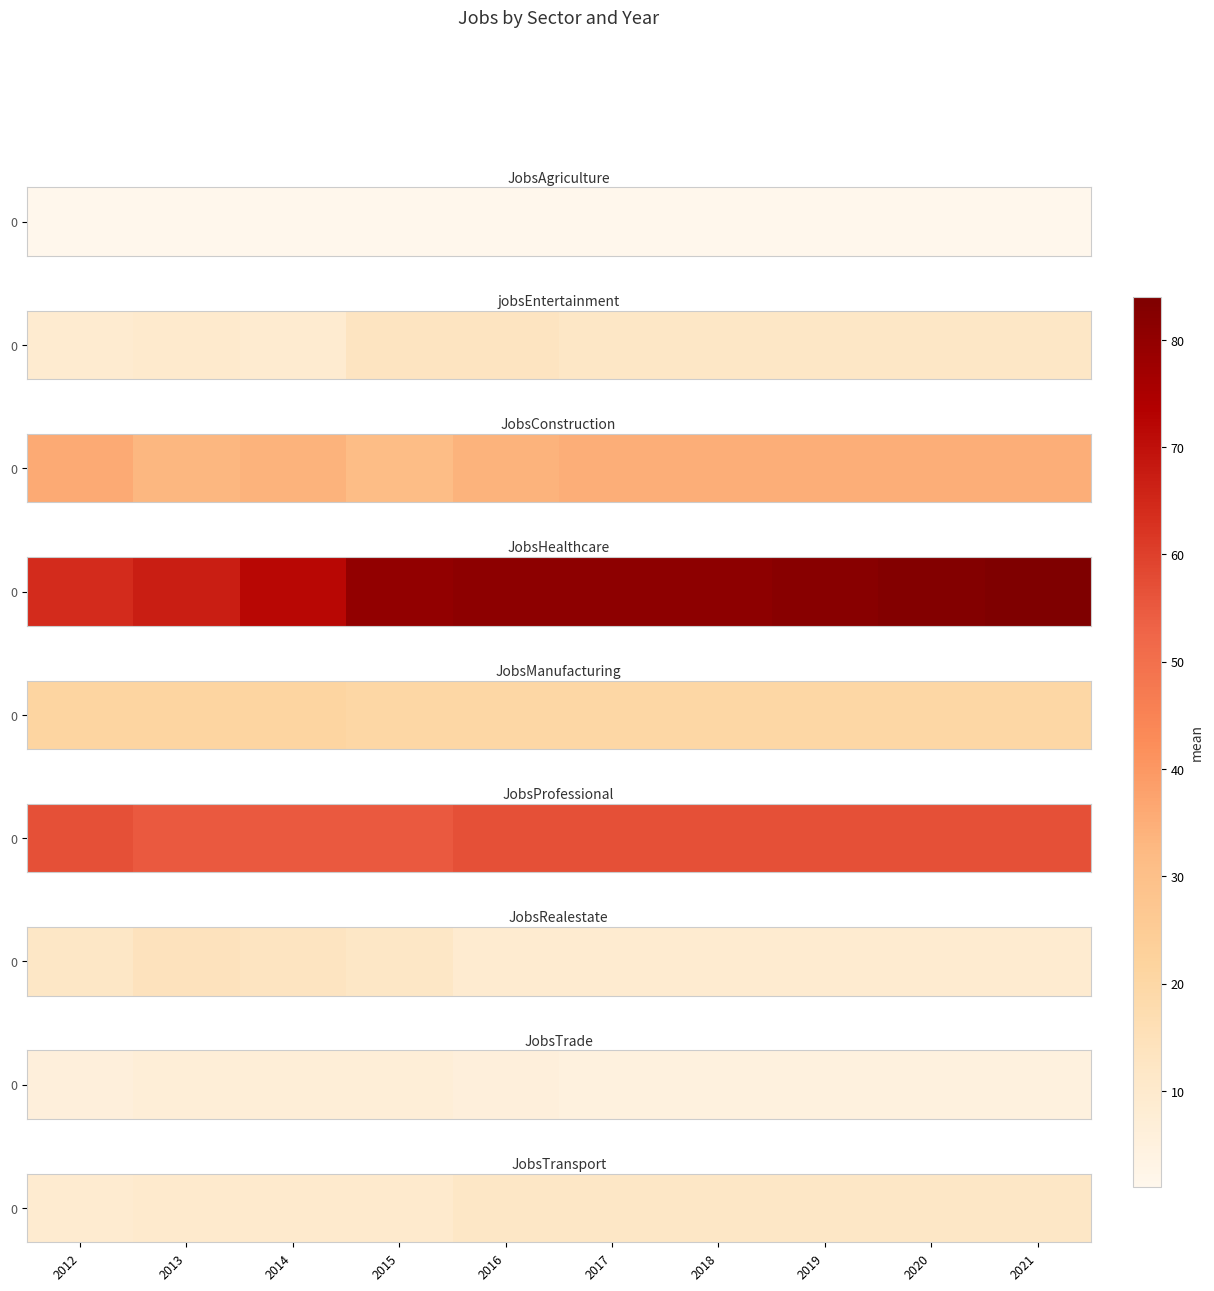

What is the change in value from 2012 to 2013?

+1